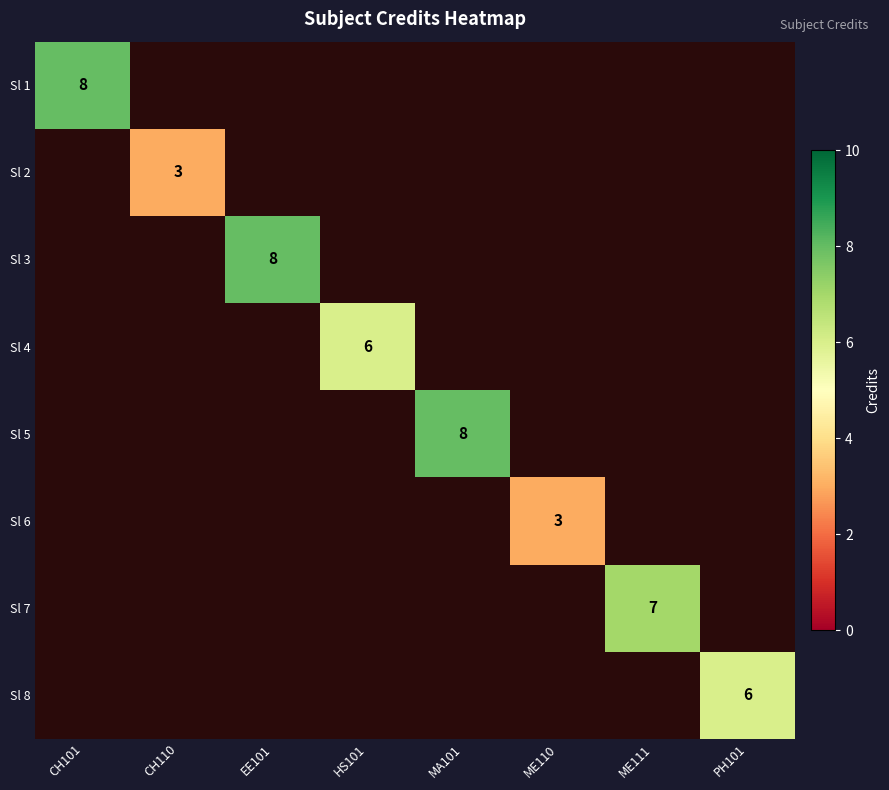

Which series has the largest range (max minus min)?

Sl 1